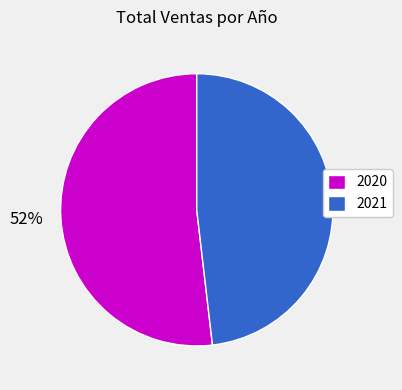

How many slices are in this pie chart?

2